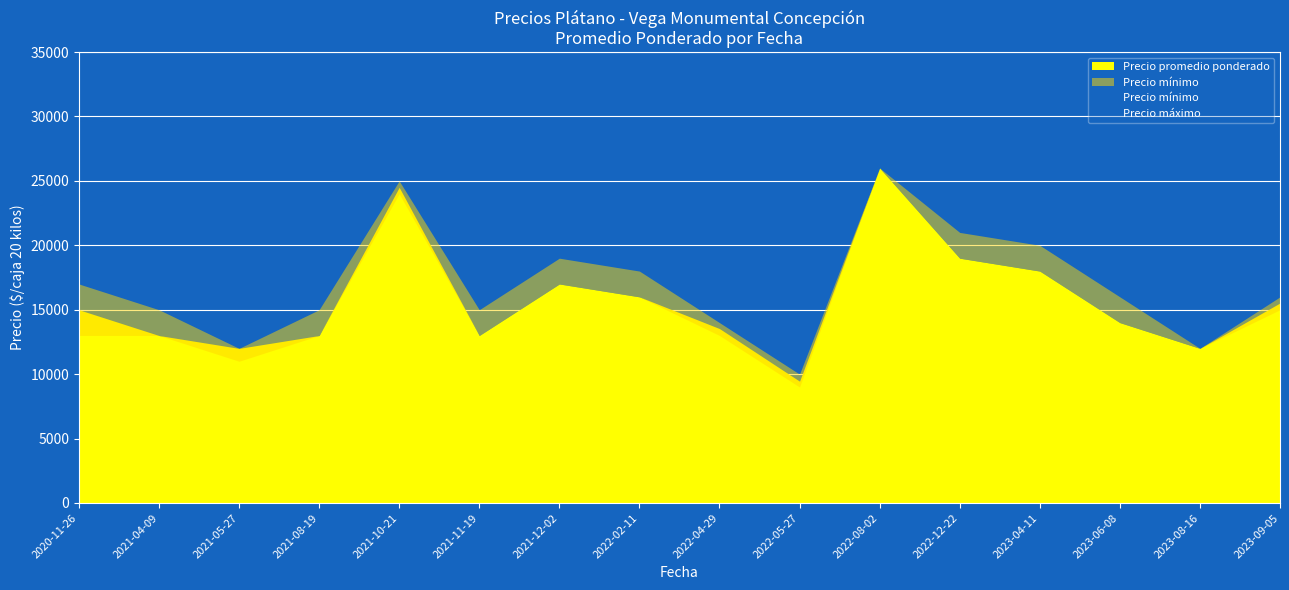

List the labels in order of Precio mínimo value, smallest first.

2022-05-27, 2021-05-27, 2023-08-16, 2020-11-26, 2021-04-09, 2021-08-19, 2021-11-19, 2022-04-29, 2023-06-08, 2023-09-05, 2022-02-11, 2021-12-02, 2023-04-11, 2022-12-22, 2021-10-21, 2022-08-02